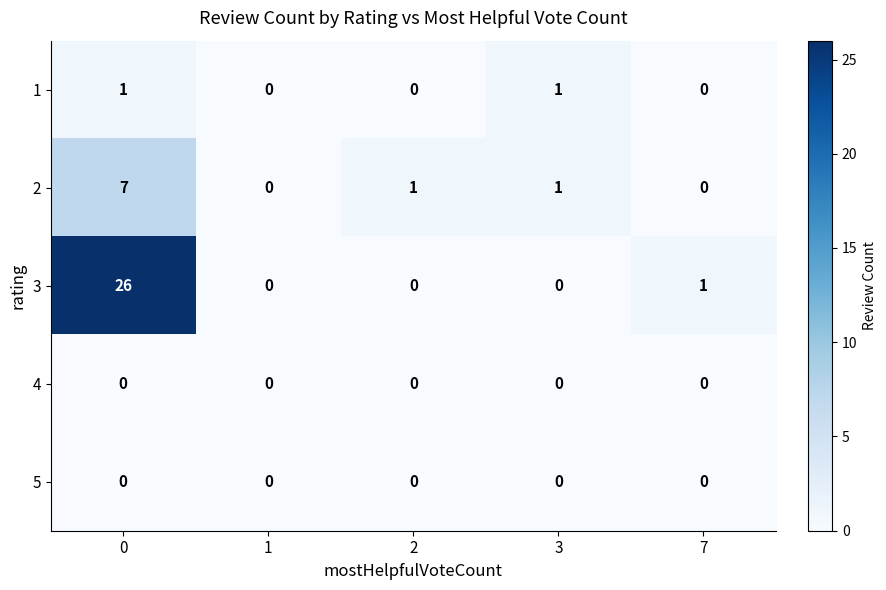

Is it true that 5 equals 0 at 3?

True